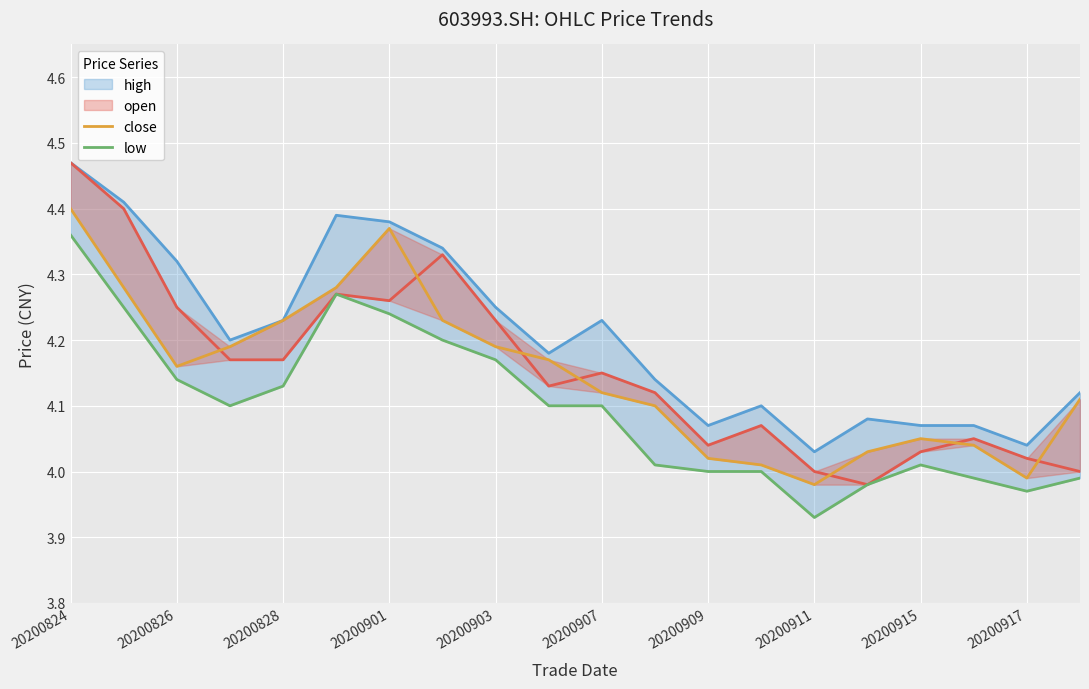

The close series shows 1.9 at 20200903. True or false?

False